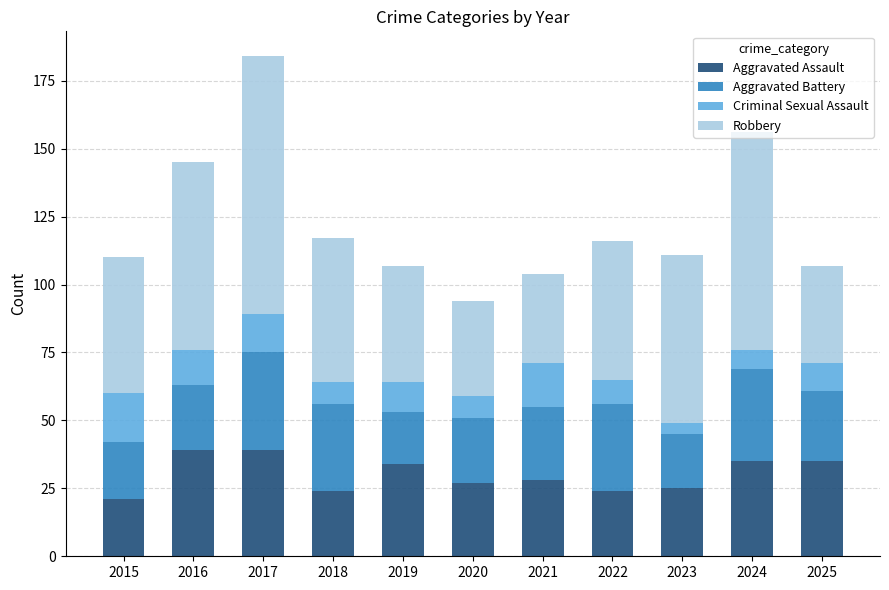

What is the value of the Aggravated Assault bar at the 3rd from the left?

39